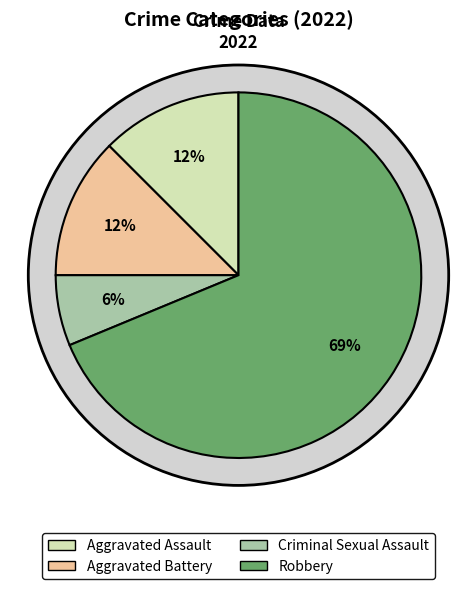

How many slices are in this pie chart?

4